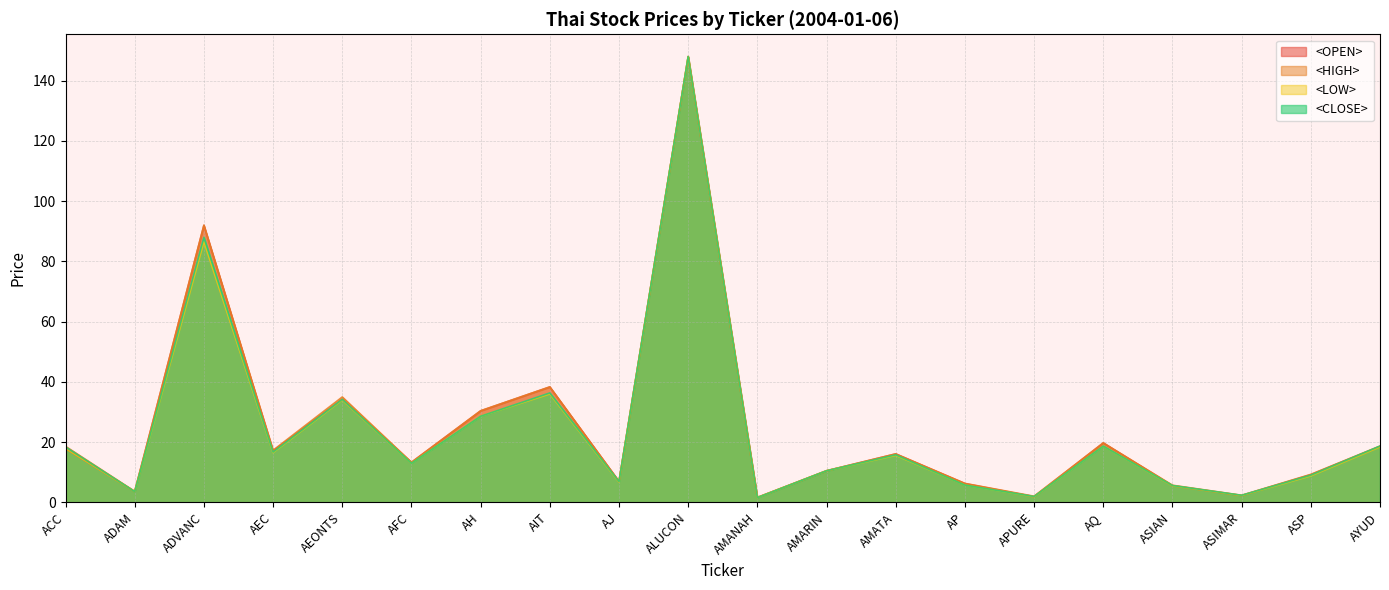

Which has a higher value, AMANAH or AEC?

AEC